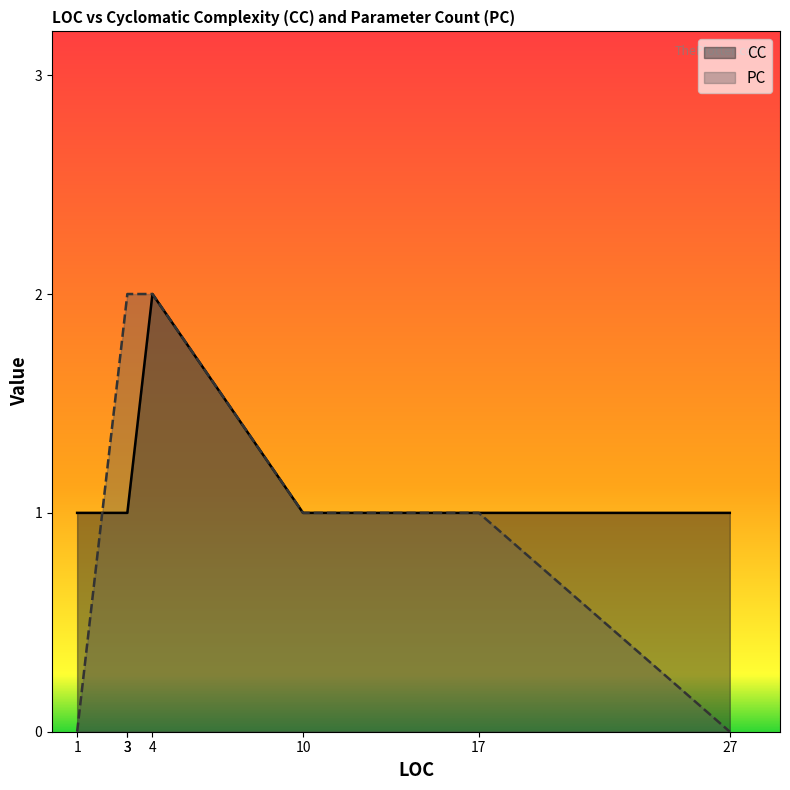

What is the average value of the PC series?

1